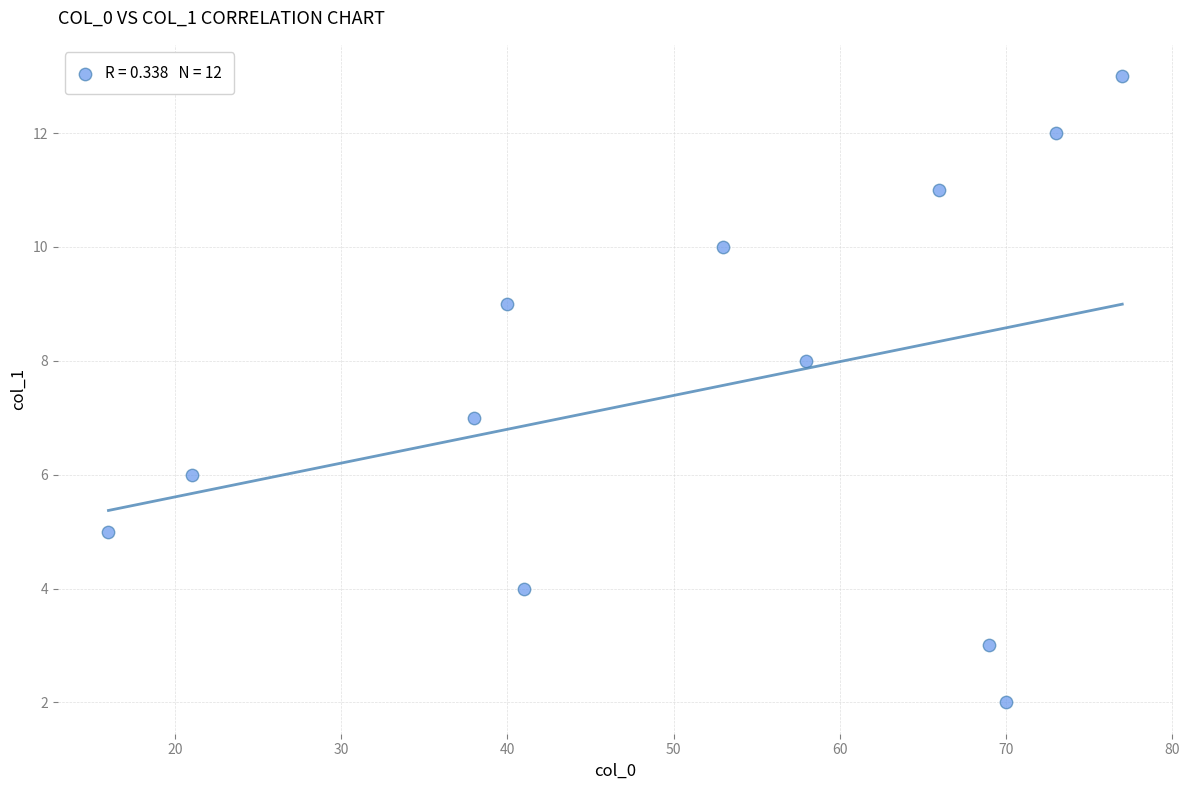

What is the average Y value?

7.5